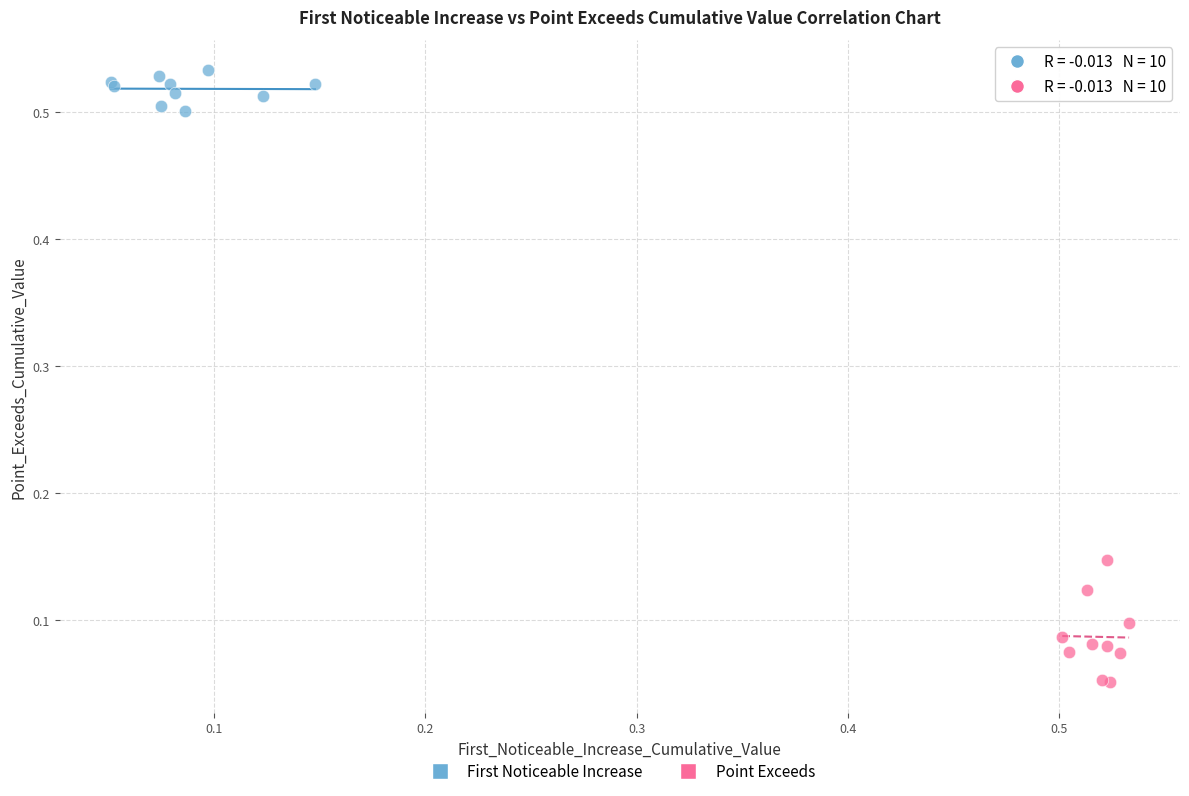

Which series has the largest Y range (max minus min)?

Point Exceeds